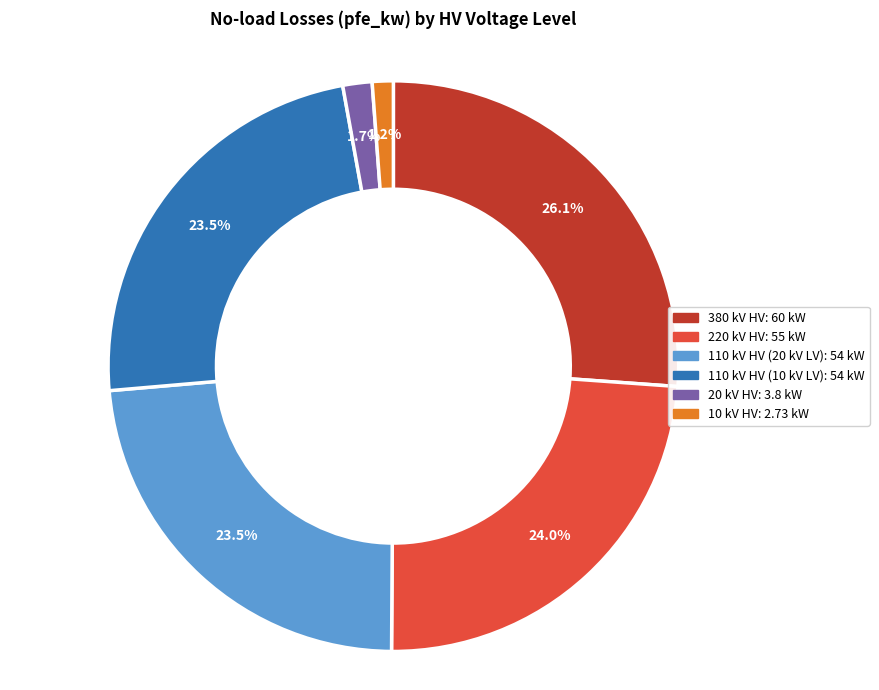

Count the number of slices in the pie.

6